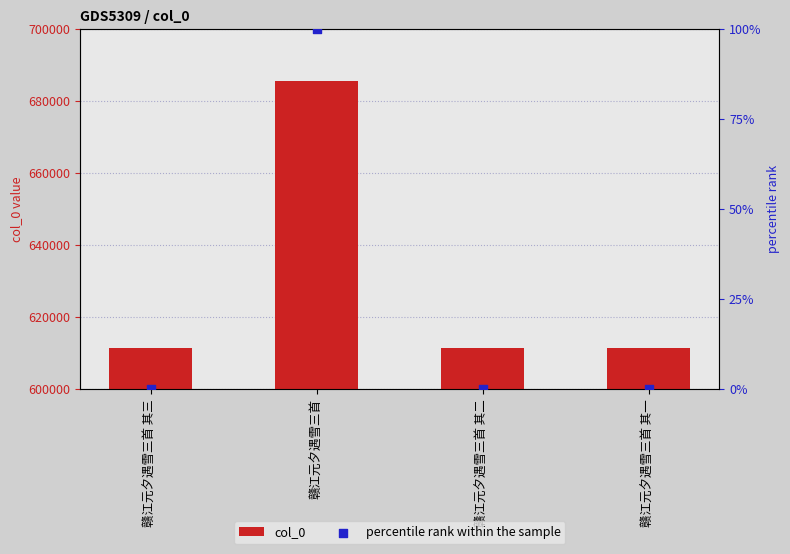

What are all the series names shown in the legend?

col_0, percentile rank within the sample